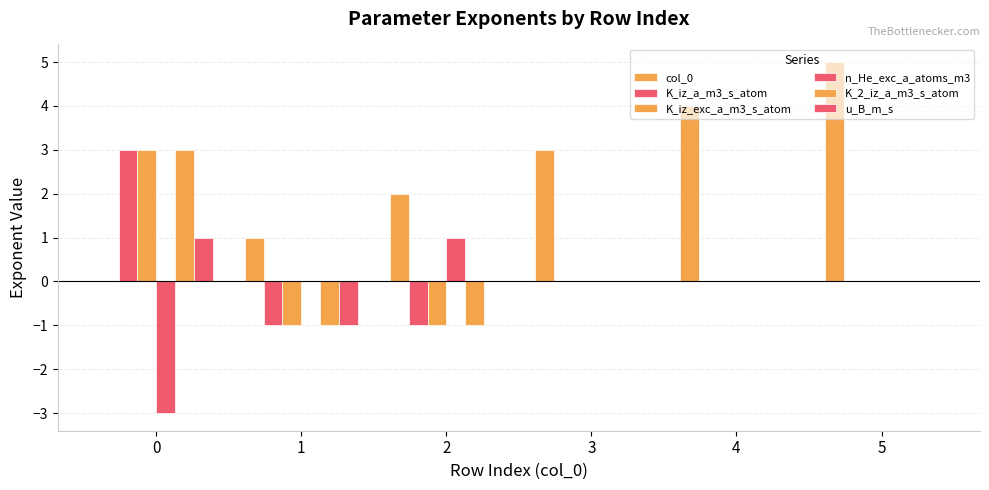

What is the smallest value displayed?

-3